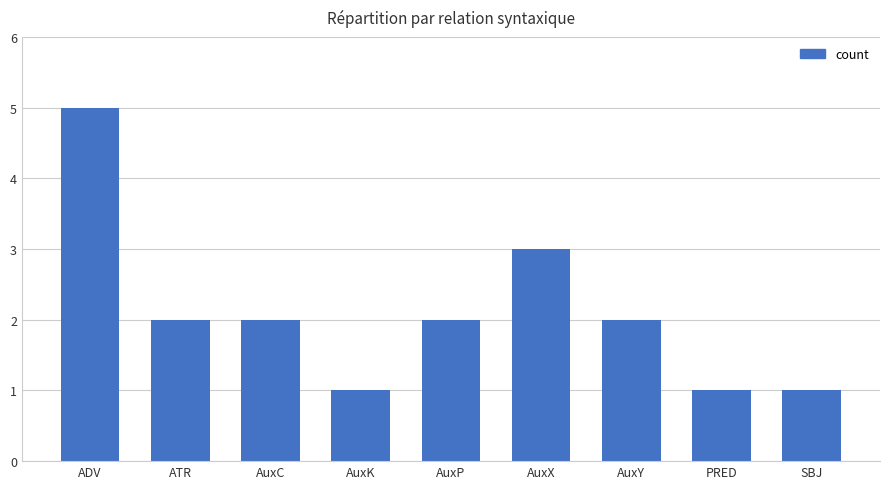

At which category does the chart reach its peak across all series?

ADV